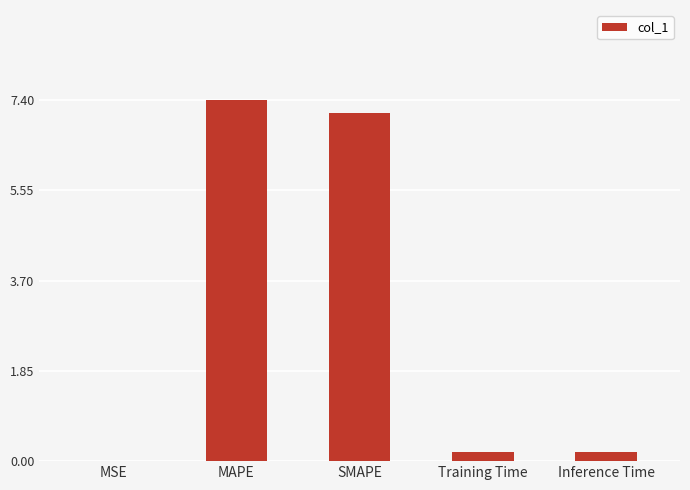

What is the sum of the values at Inference Time and Training Time?

0.4